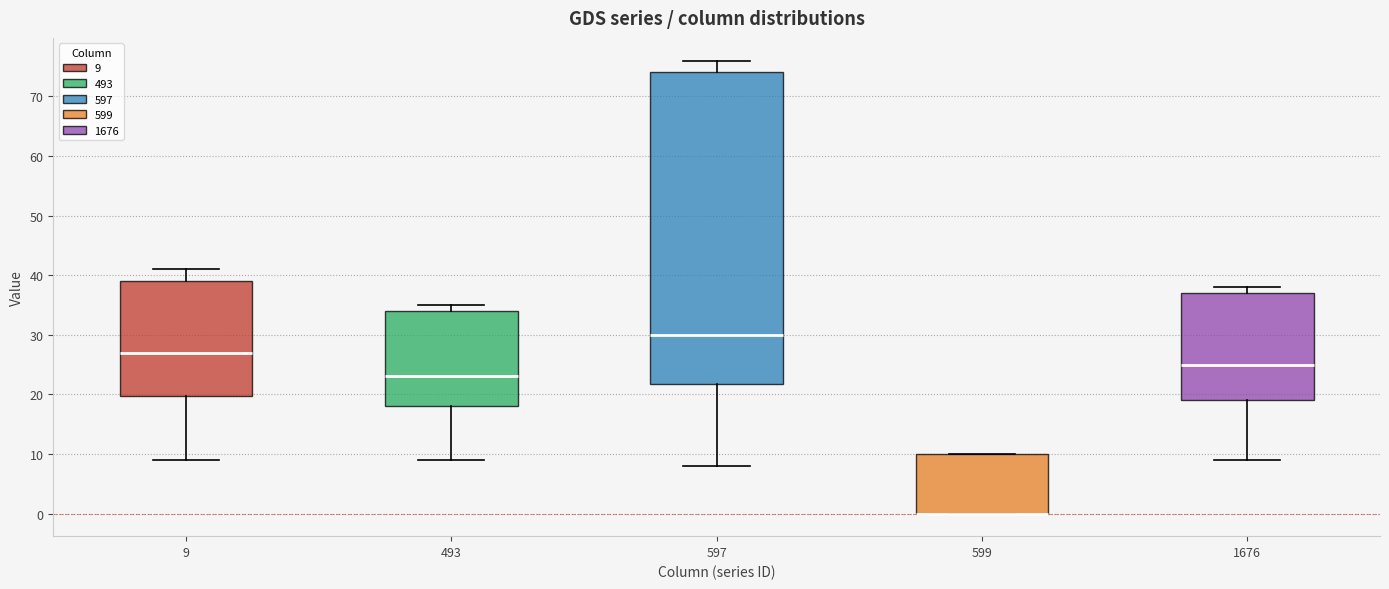

Comparing the boxes themselves (not the whiskers), which one is the tallest?

597